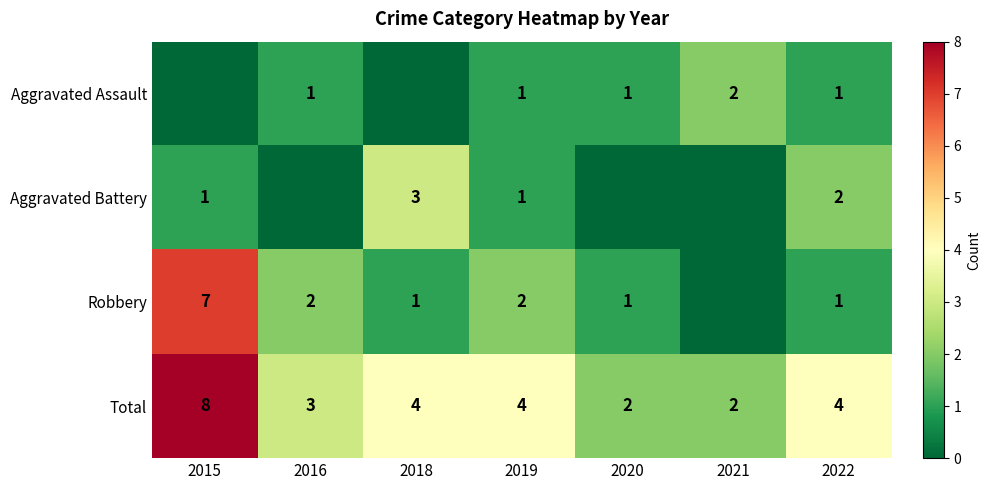

What is the spread (max minus min) of values at 2021?

2